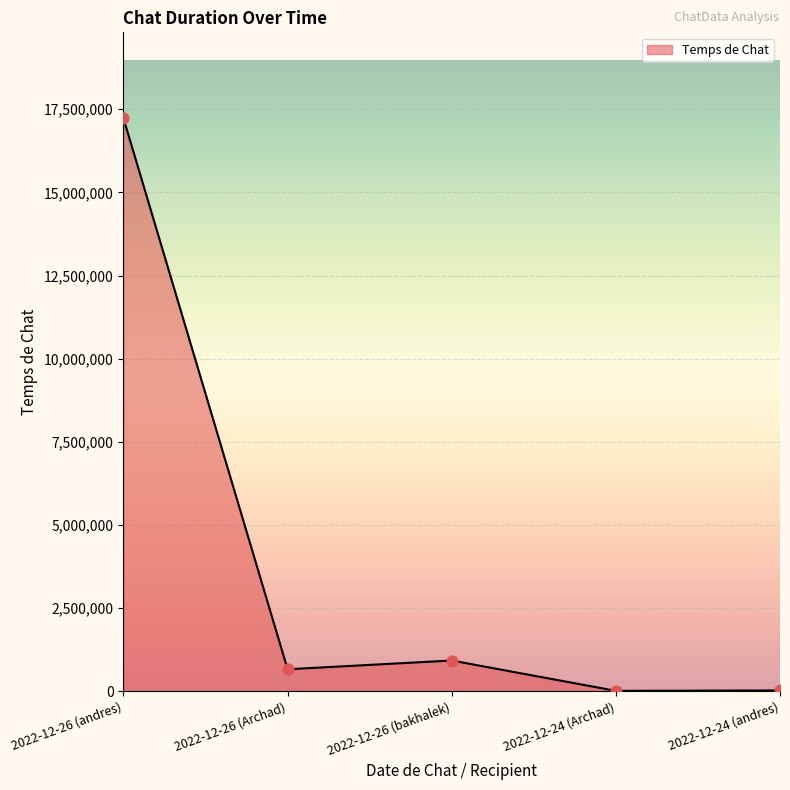

What is the change in value from 2022-12-26 (andres) to 2022-12-24 (andres)?

-17201217